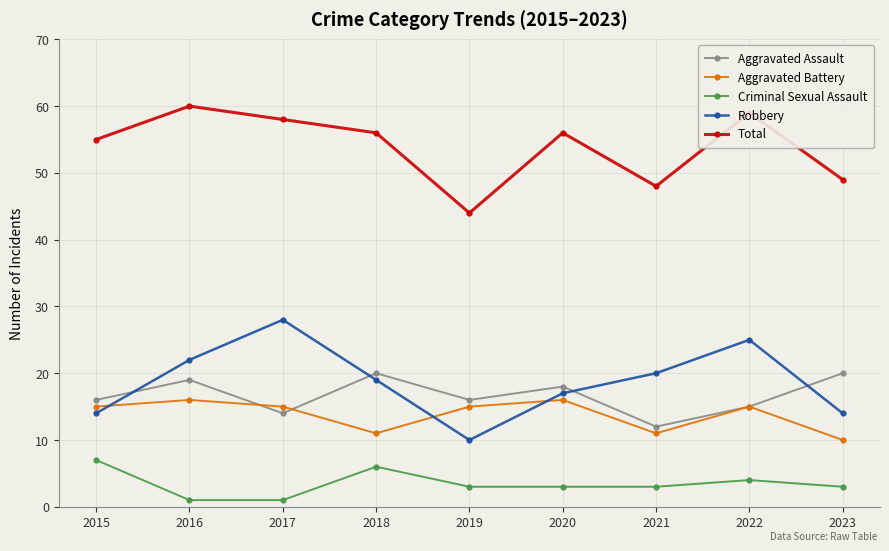

At which label does Criminal Sexual Assault first exceed 3?

2015